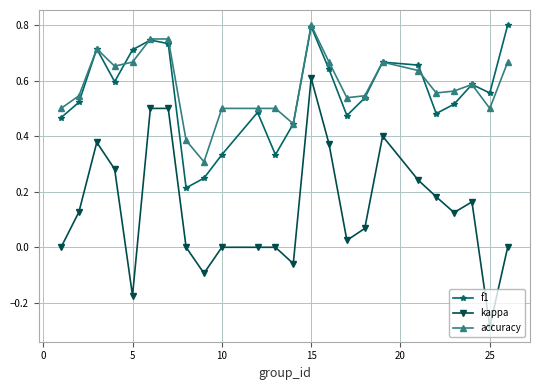

Which series has the widest spread of values?

kappa